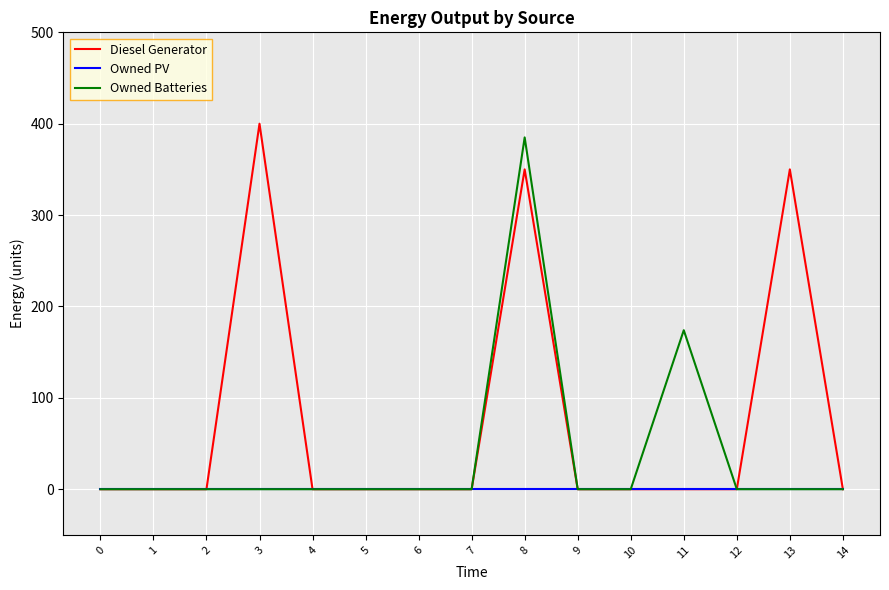

Which series has the largest total across all categories?

Diesel Generator